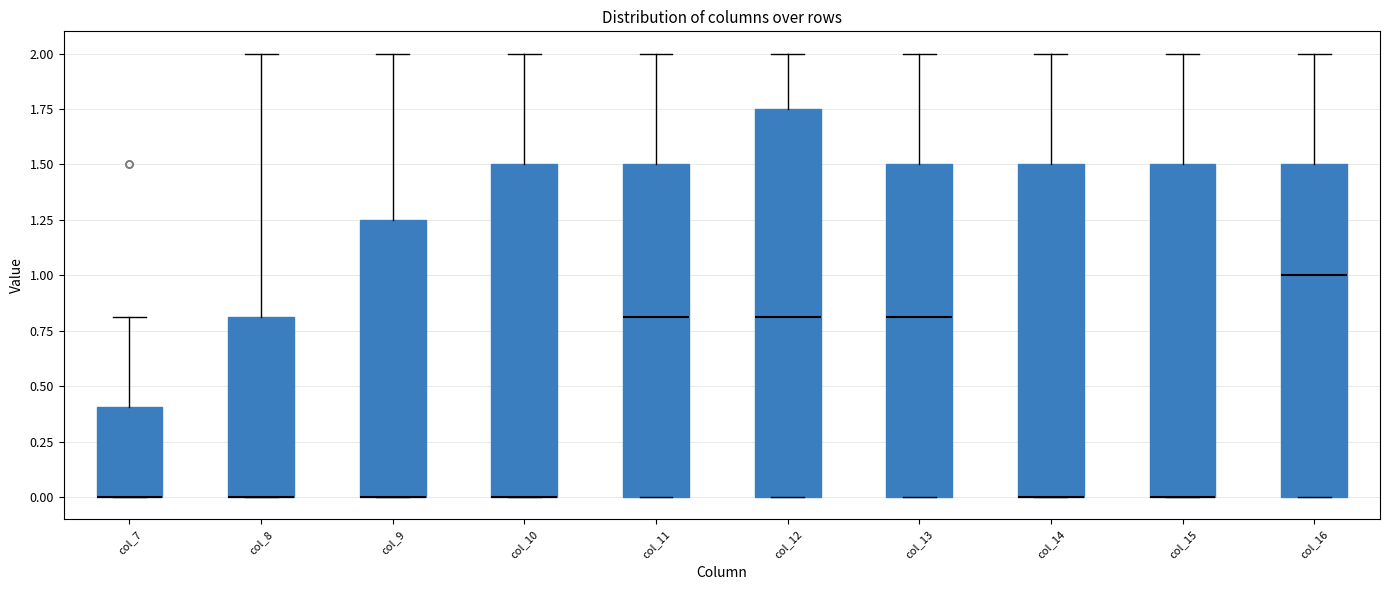

Where is the upper edge of the box for col_16 on the y-axis? The values are not printed on the chart, so give them approximately, as read against the axis.

1.50